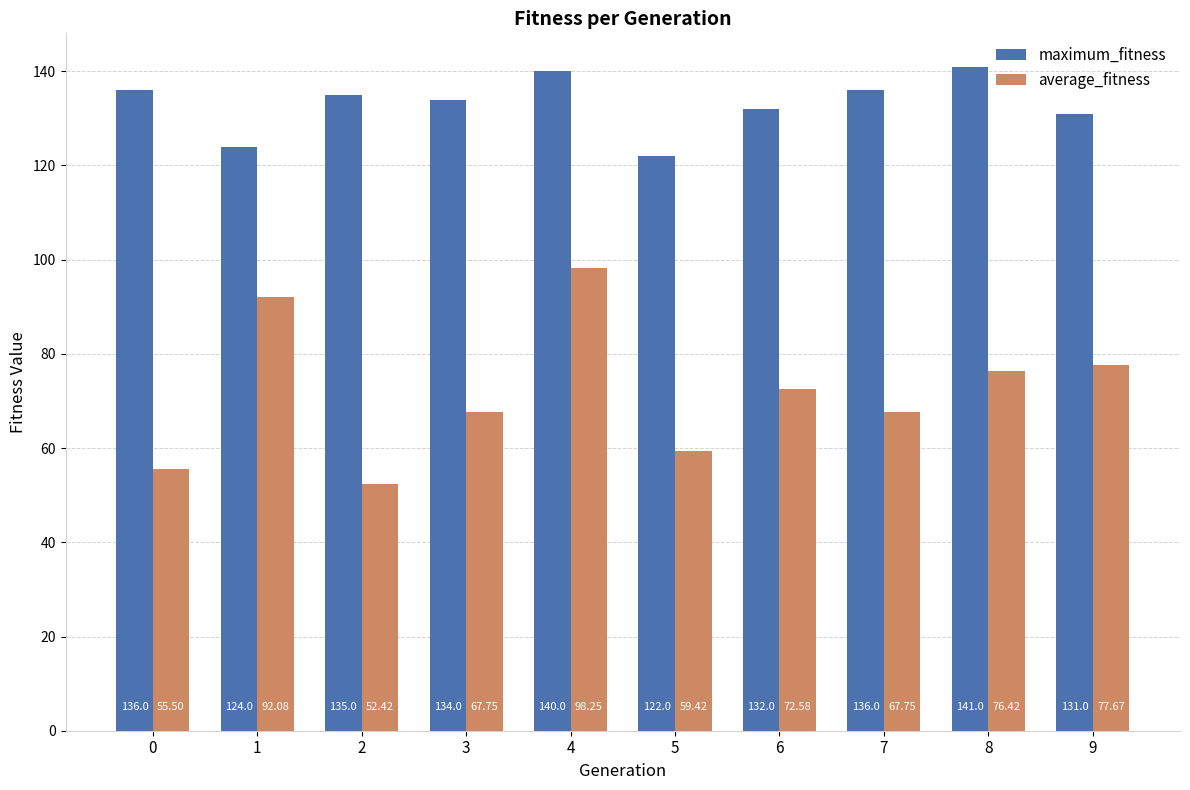

How many bars are there in total?

20